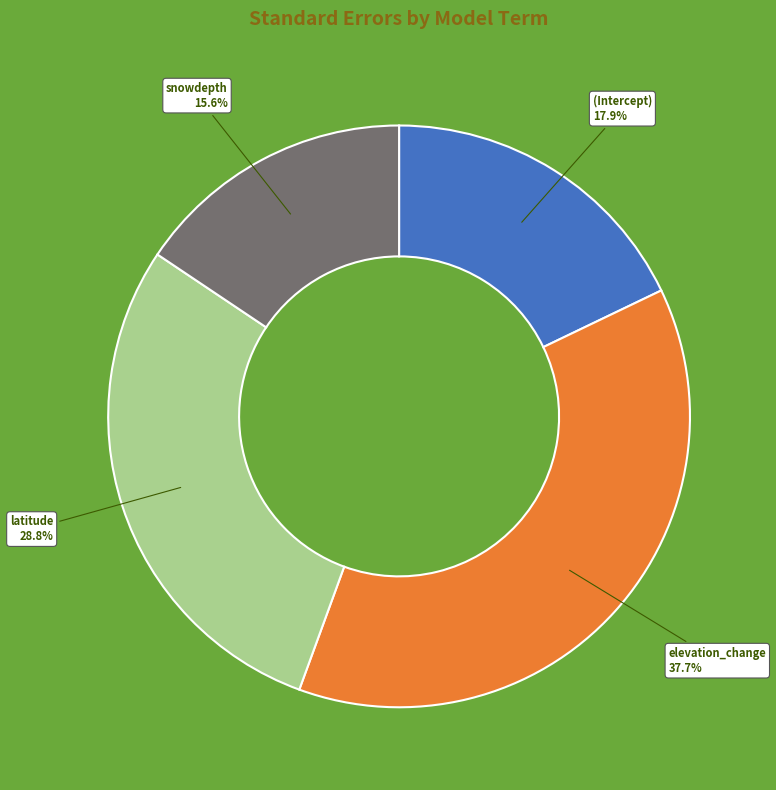

What is the total percentage of snowdepth and elevation_change?

53.3%